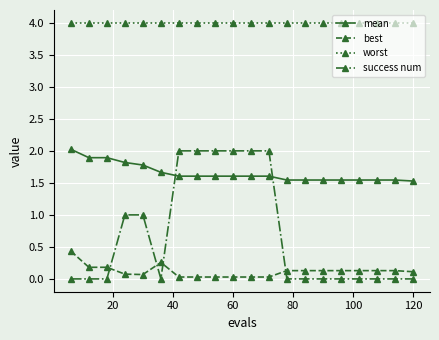

Which series has the largest range (max minus min)?

success num